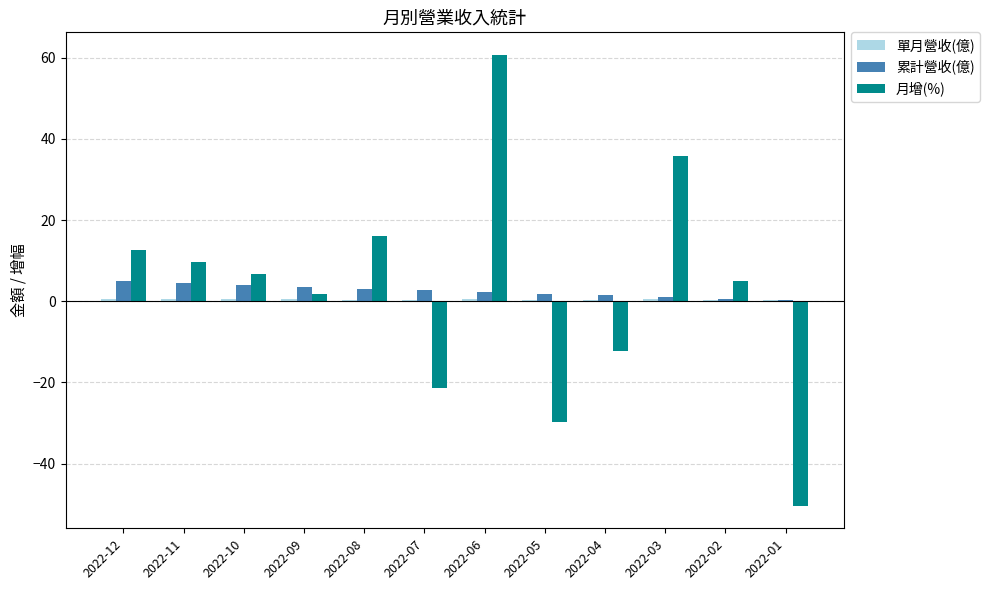

How many categories are shown in the chart?

12